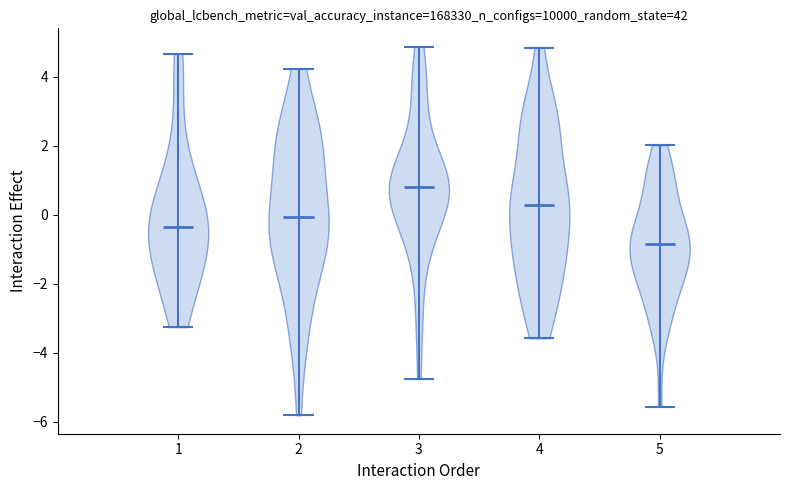

Reading left to right, read every violin against the y-axis: where its median line is, and the lowest and highest points it reaches. The values are not printed on the chart, so give them approximately, as read against the axis.

1: median line -0.4, lowest point -3.2, highest point 4.6
2: median line 0.0, lowest point -5.8, highest point 4.2
3: median line 0.8, lowest point -4.8, highest point 4.8
4: median line 0.2, lowest point -3.6, highest point 4.8
5: median line -0.8, lowest point -5.6, highest point 2.0